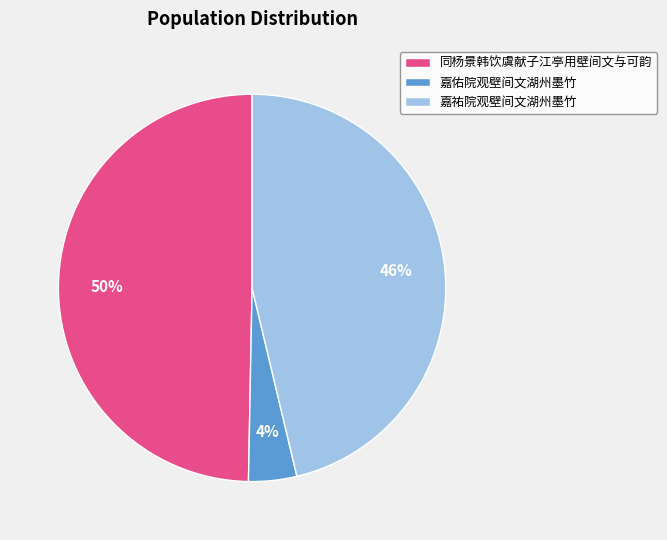

Is it true that 嘉祐院观壁间文湖州墨竹 is 36% of the pie?

False